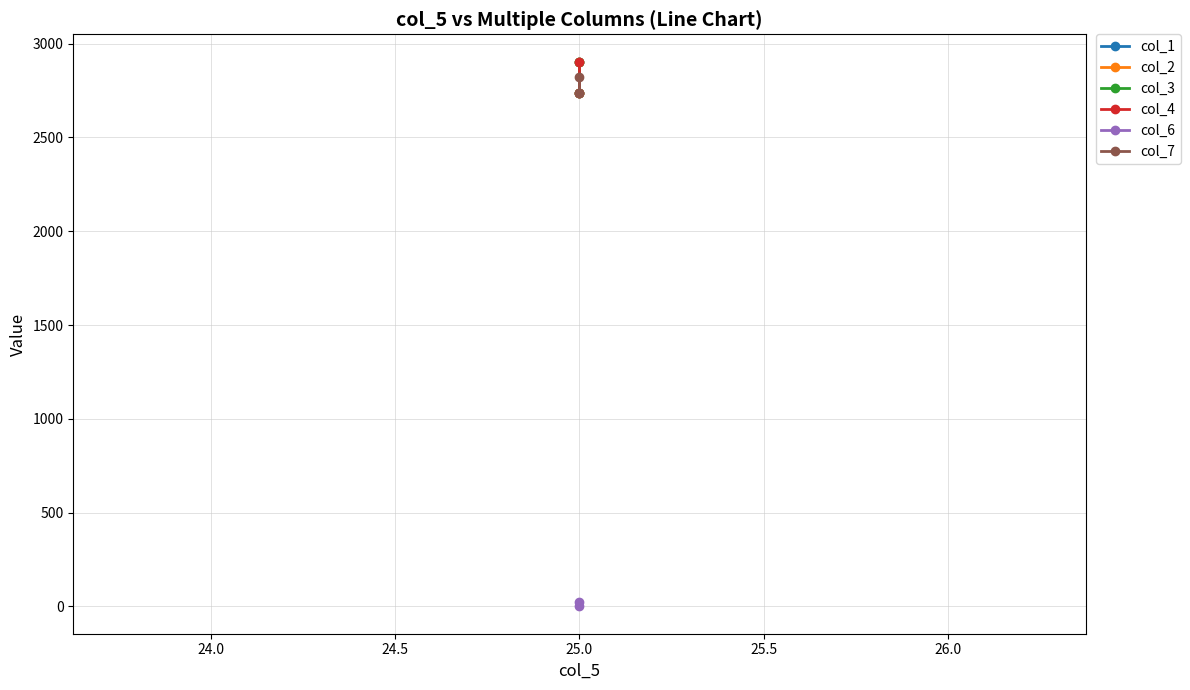

What is the value of the col_2 point at the 2nd from the left?

2904.3